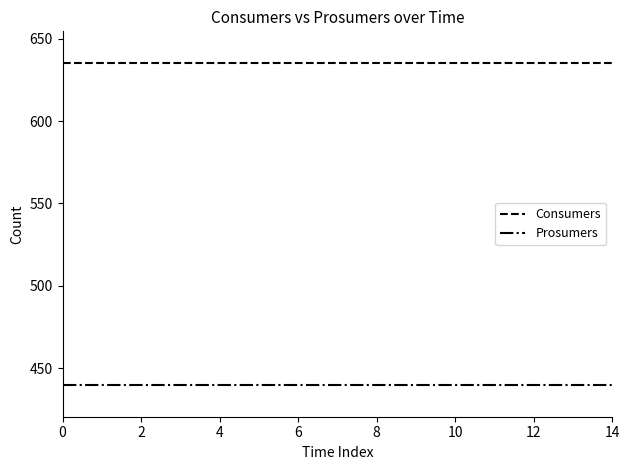

Rank the series by their average value, from highest to lowest.

Consumers, Prosumers